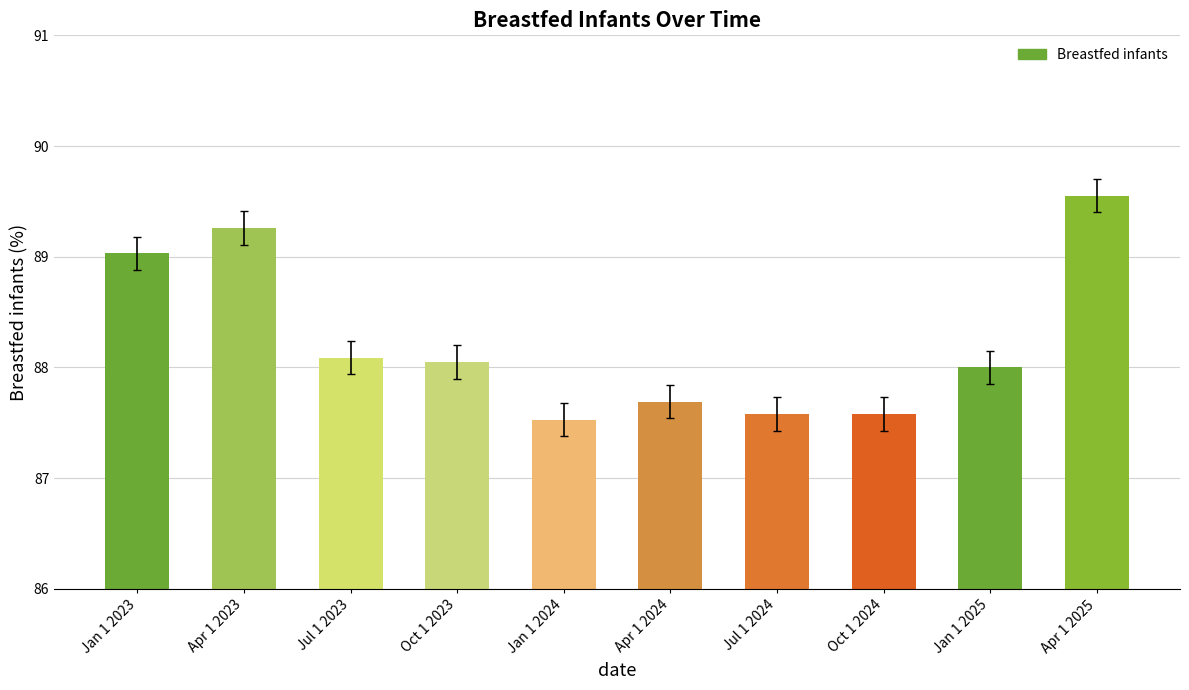

What is the change in value from Jul 1 2023 to Jul 1 2024?

-0.5